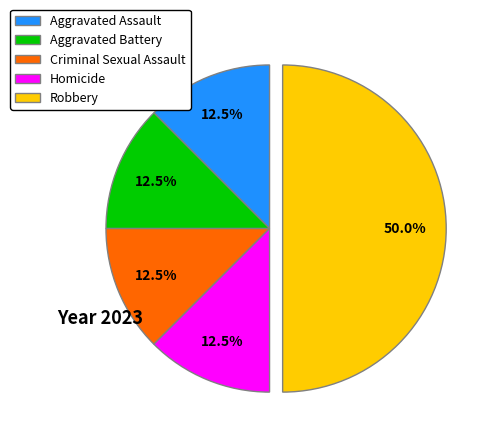

Count the number of slices in the pie.

5